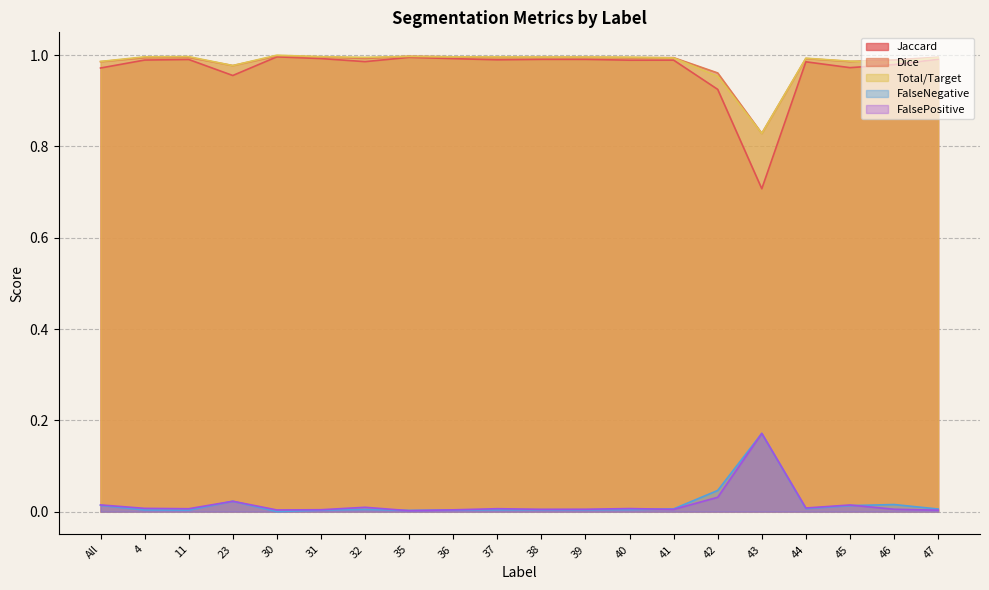

What is the label of the 5th point from the left?

30